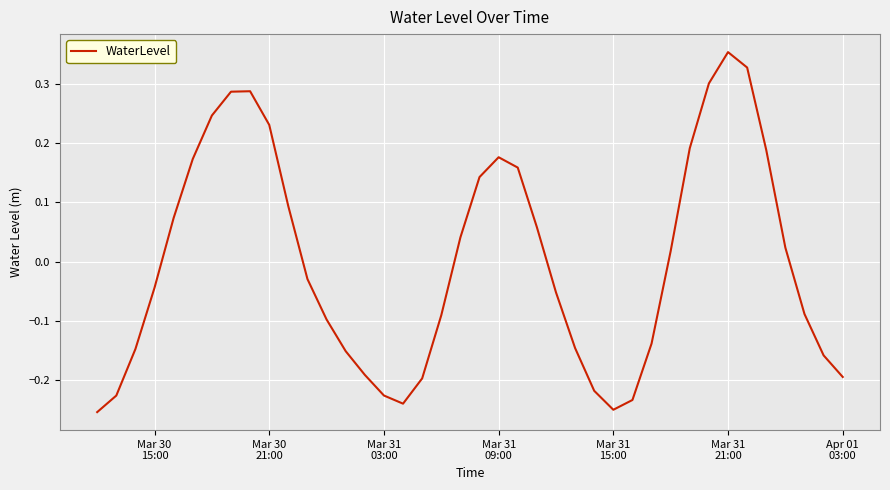

What is the greatest value displayed?

0.4